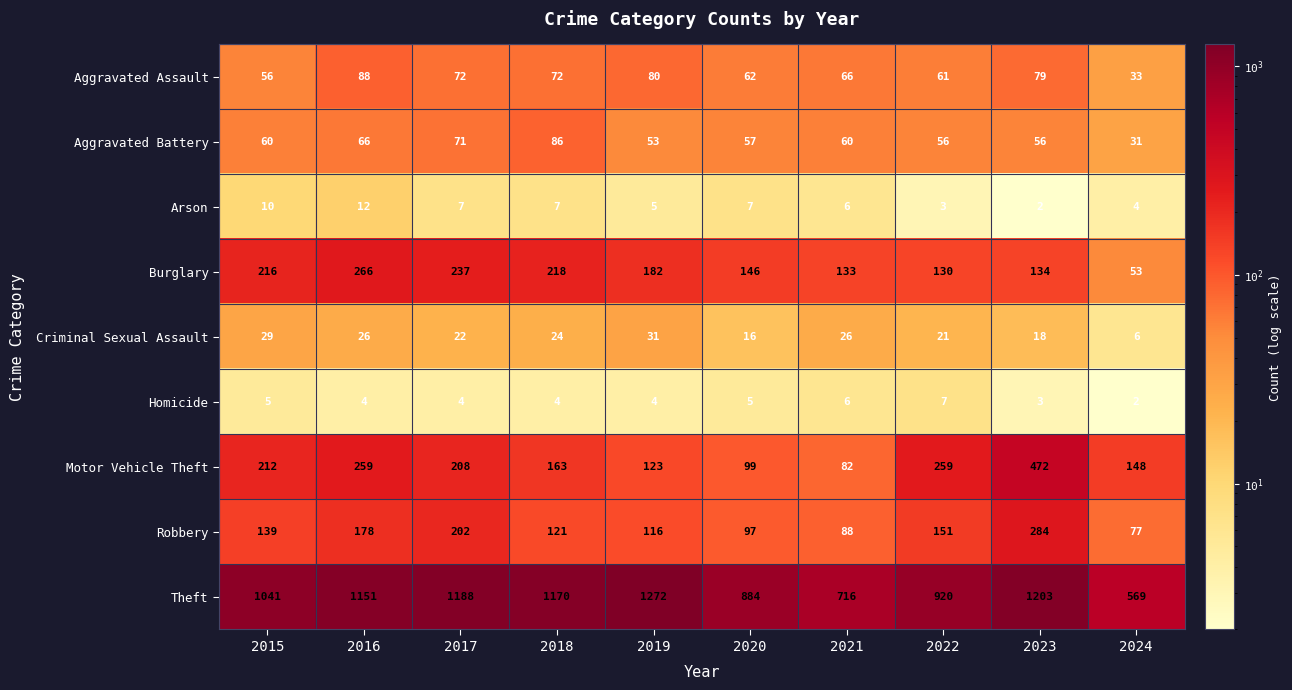

True or false: Homicide has a value of 5 at 2020.

True